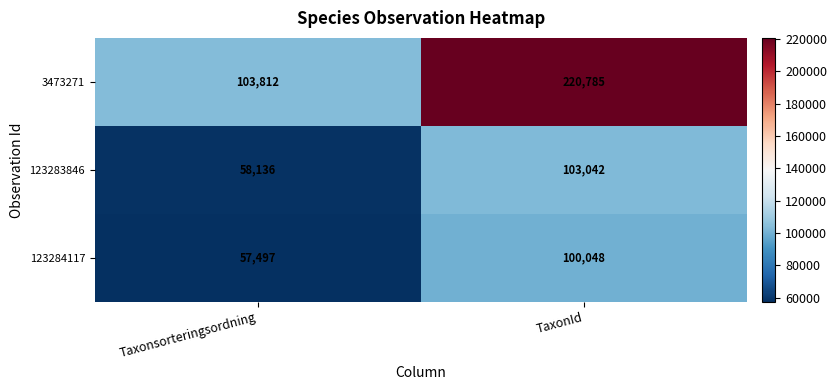

Which series has the largest range (max minus min)?

3473271